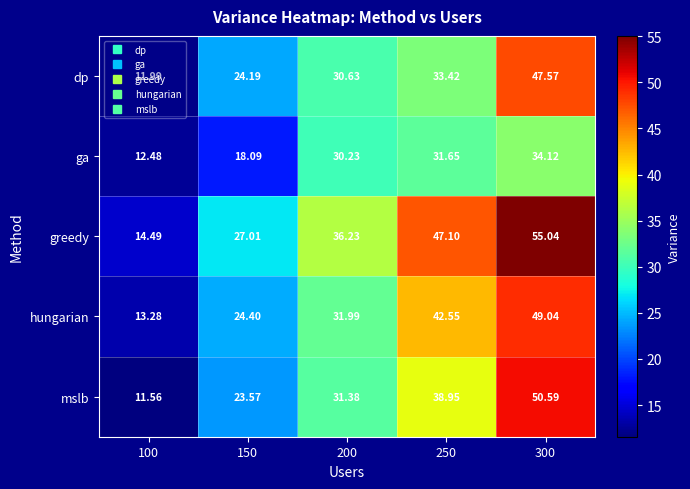

List the series in order of their peak value, lowest first.

ga, dp, hungarian, mslb, greedy